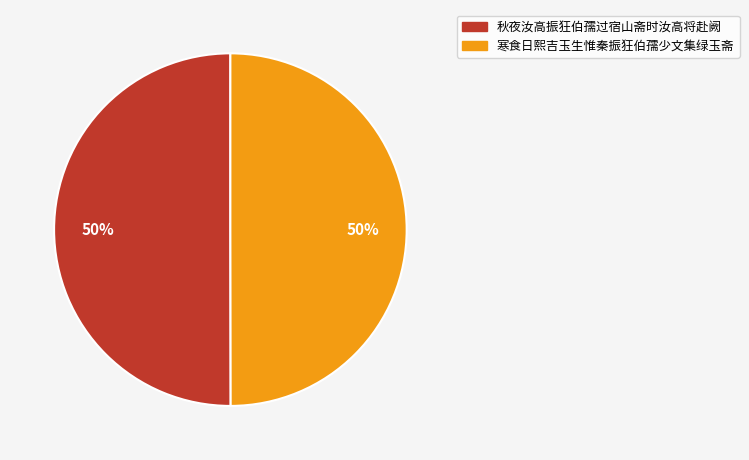

Is it true that 寒食日熙吉玉生惟秦振狂伯孺少文集绿玉斋 is 56% of the pie?

False